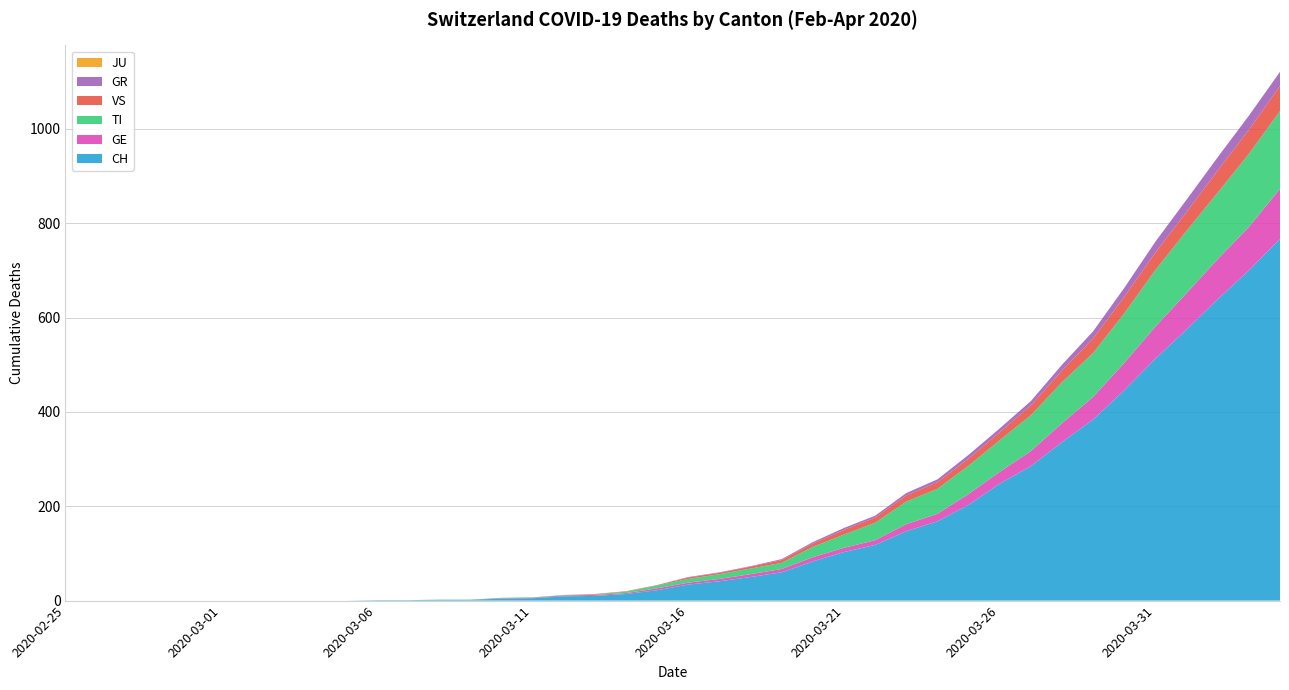

Reading left to right, extract all data points from this chart.

CH: 0	0	0	0	0	0	0	0	0	0	1	1	2	2	4	5	9	10	14	22	34	41	50	60	83	103	118	147	168	203	248	285	336	384	446	513	575	639	700	767
GE: 0	0	0	0	0	0	0	0	0	0	0	0	0	0	1	1	2	2	2	4	4	5	6	7	9	9	10	15	16	23	25	32	40	48	58	68	77	85	92	106
GR: 0	0	0	0	0	0	0	0	0	0	0	0	0	0	0	0	0	0	0	0	1	1	1	2	3	4	4	5	6	8	8	9	12	15	19	23	26	28	30	30
VS: 0	0	0	0	0	0	0	0	0	0	0	0	0	0	0	0	0	1	1	1	3	3	4	6	7	10	11	13	14	15	17	21	25	31	35	37	40	47	51	53
JU: 0	0	0	0	0	0	0	0	0	0	0	0	0	0	0	0	0	0	0	0	0	0	0	0	0	0	0	0	0	0	0	0	0	0	0	0	0	0	0	0
TI: 0	0	0	0	0	0	0	0	0	0	0	0	0	0	1	1	1	1	3	6	8	10	12	13	22	28	37	48	53	60	67	76	87	93	105	120	132	141	155	165